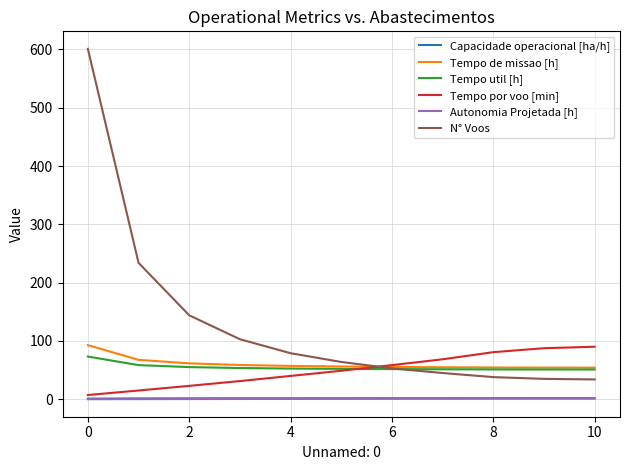

Does the chart have visible grid lines?

Yes